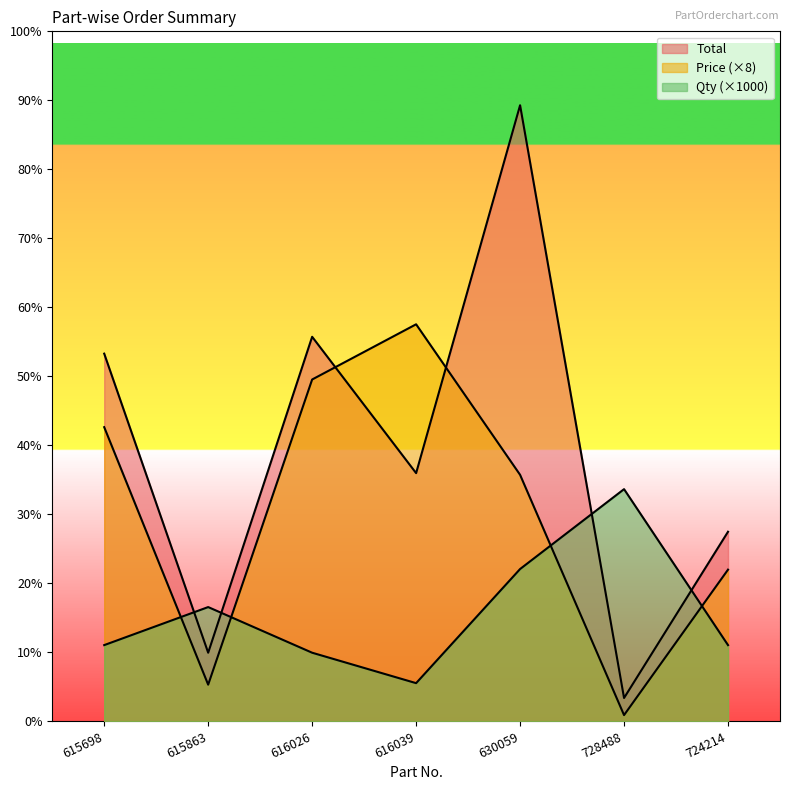

What is the value of the Qty point at the 1st from the left?

10000